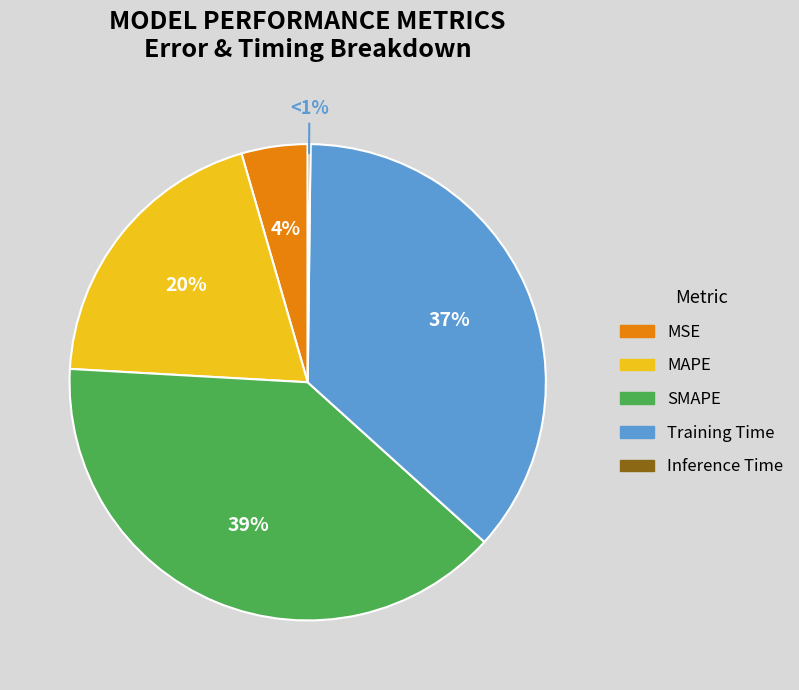

Which category has the smallest portion of the pie?

Inference Time